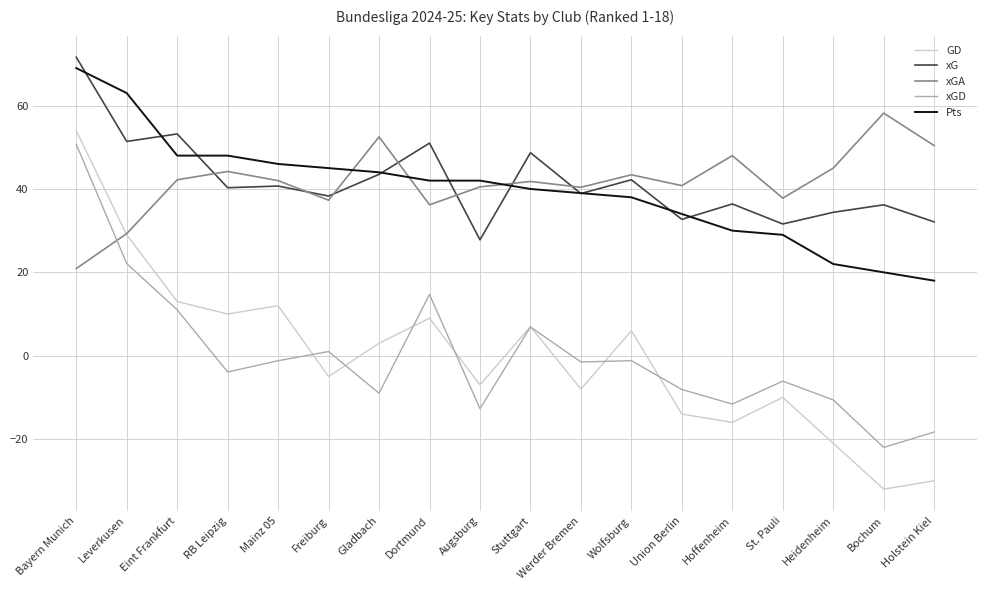

Is the value of xGA at St. Pauli greater than the value of xG at Union Berlin?

Yes